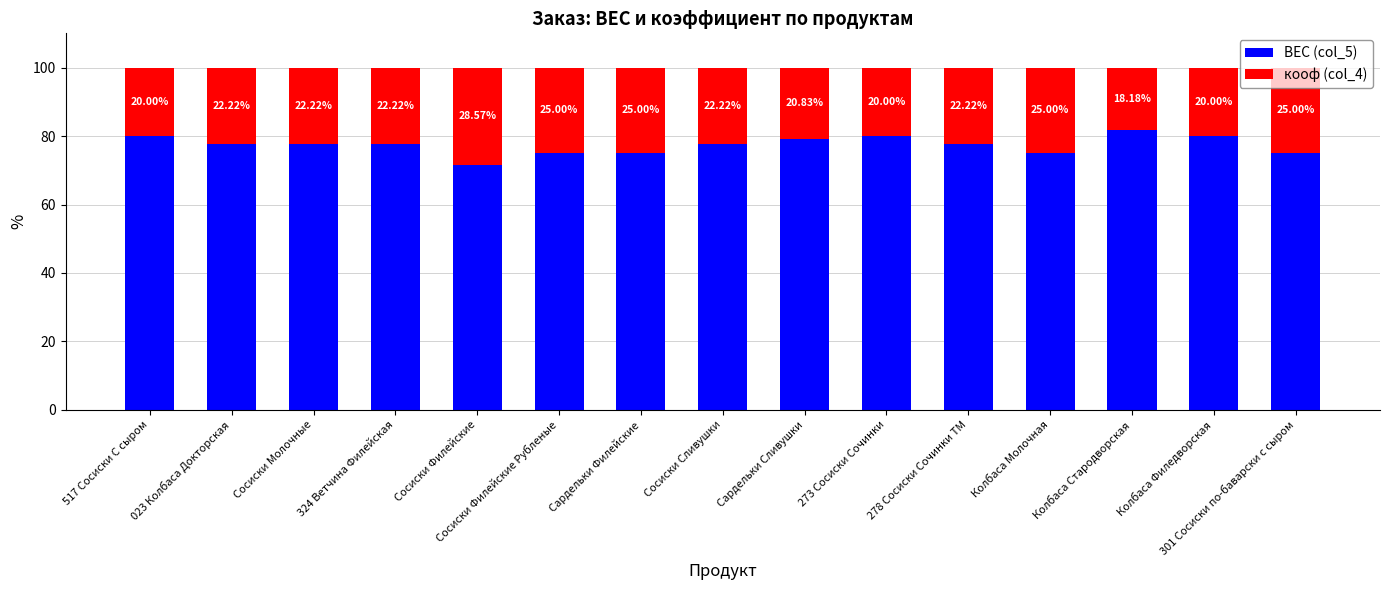

What is the sum of the ВЕС (col_5) values at 278 Сосиски Сочинки ТМ and Сосиски Филейские Рубленые?

152.8